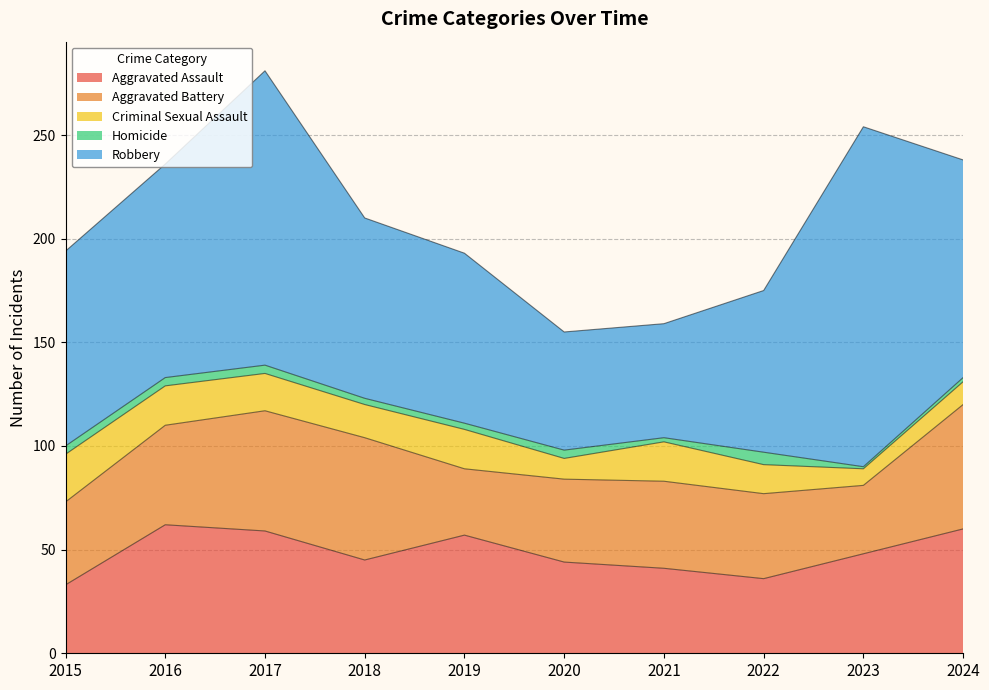

True or false: Homicide and Criminal Sexual Assault cross at least once.

False